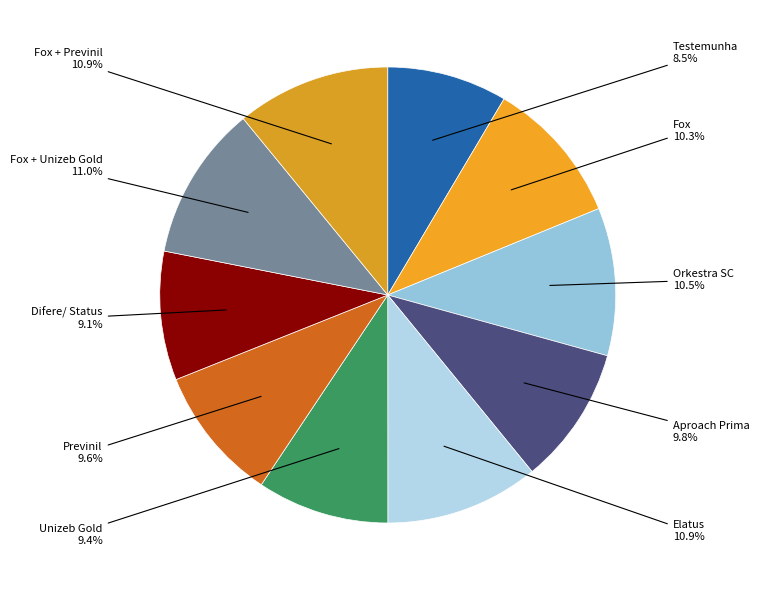

Does Fox + Previnil represent more than half of the total?

No